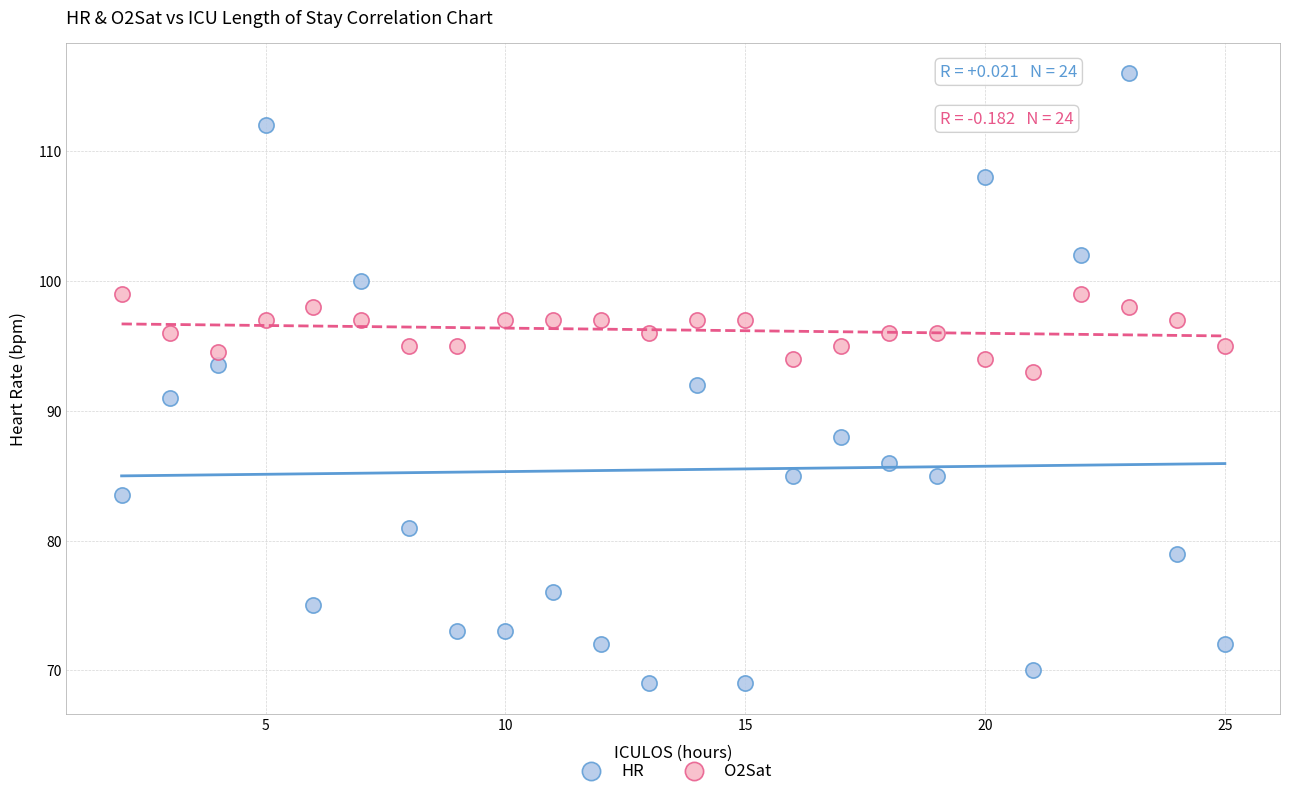

What are all the series names shown in the legend?

HR, O2Sat